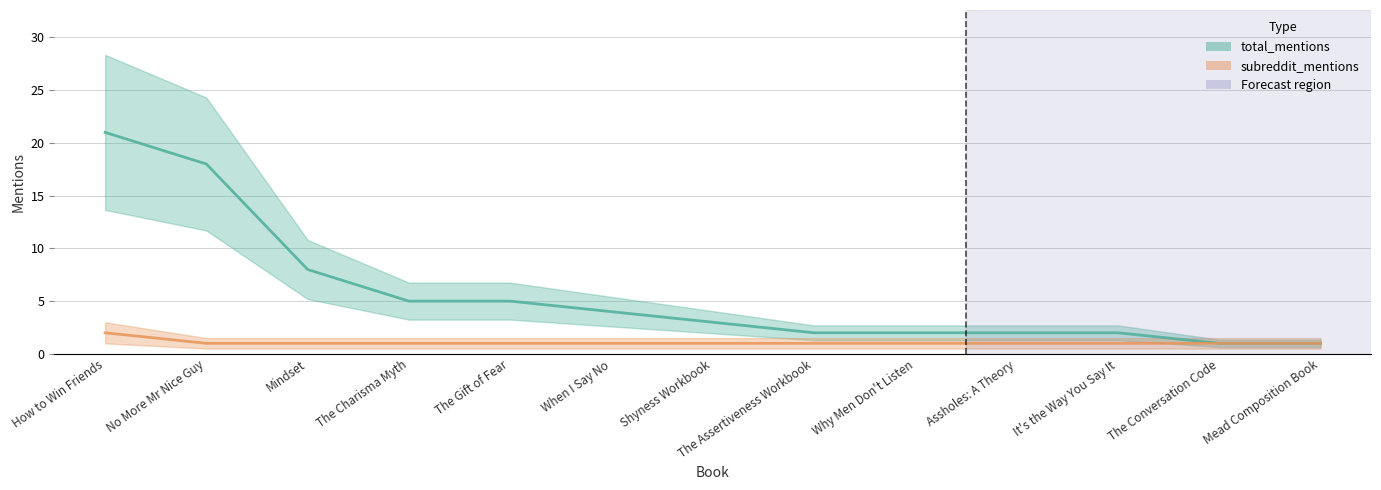

Is it true that total_mentions equals 2 at Why Men Don't Listen?

True